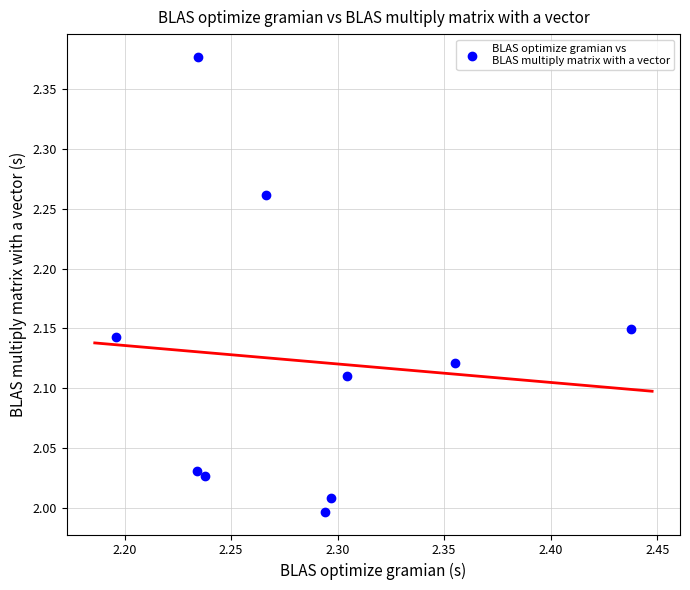

What is the range of Y values (max minus min)?

0.4